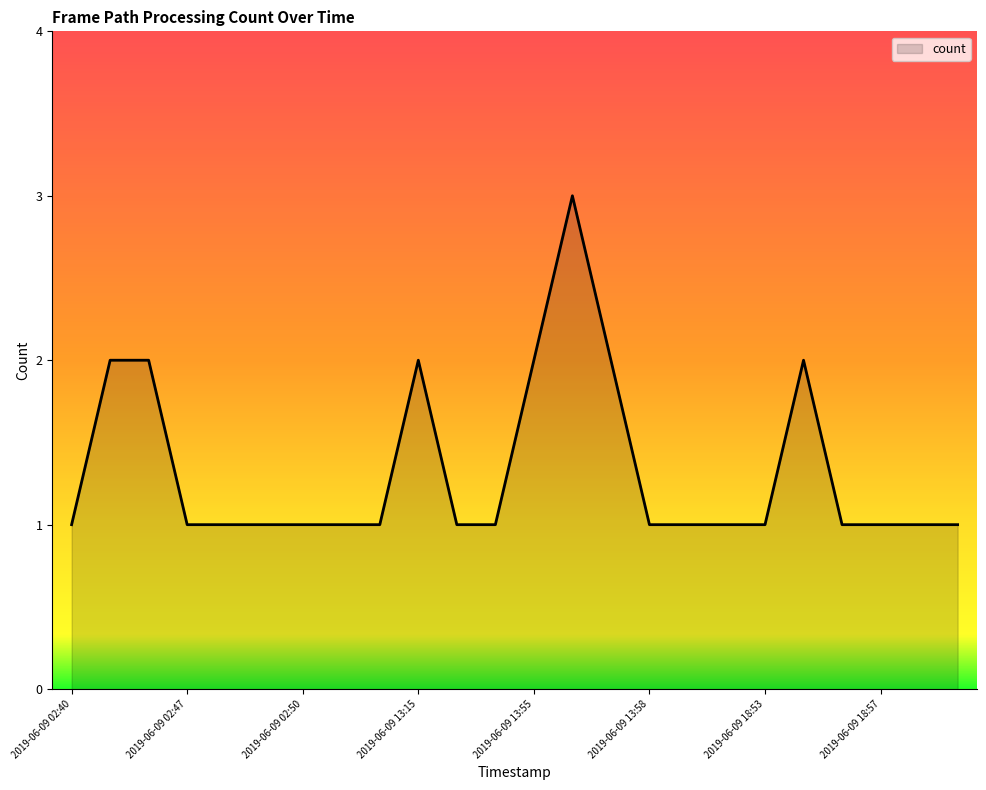

What is the maximum value shown in the chart?

3